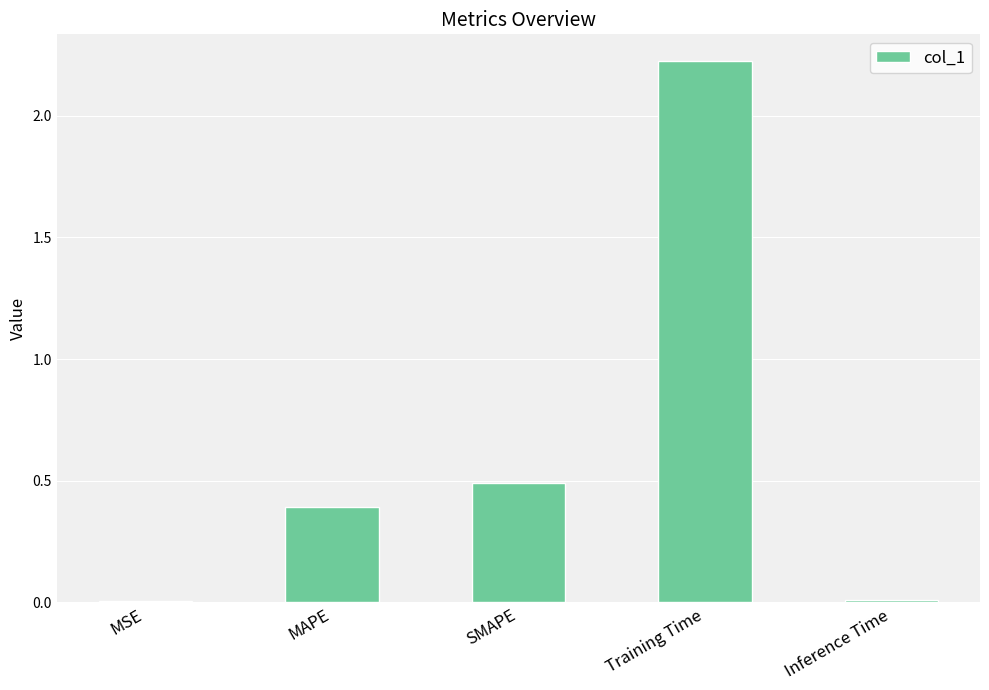

What is the difference between the values at SMAPE and MAPE?

0.1